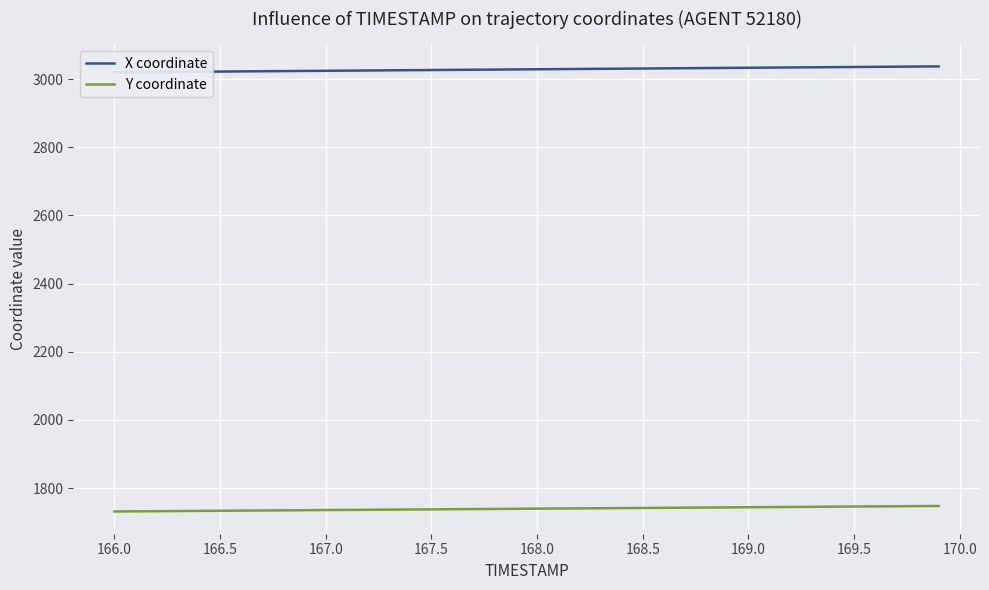

Rank the series at 168.0 from lowest to highest value.

Y coordinate, X coordinate